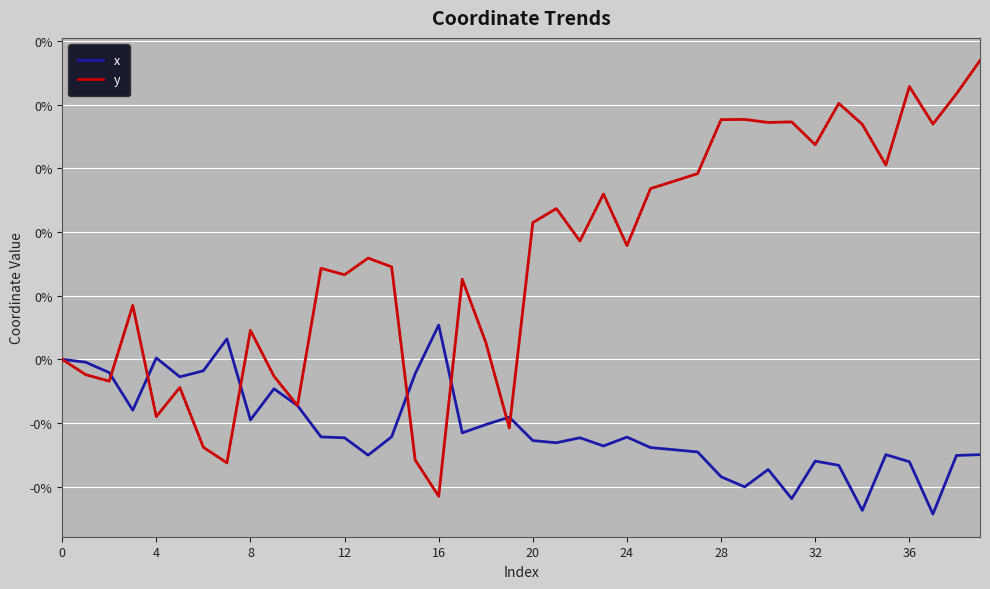

Which category has the highest value in the x series?

16